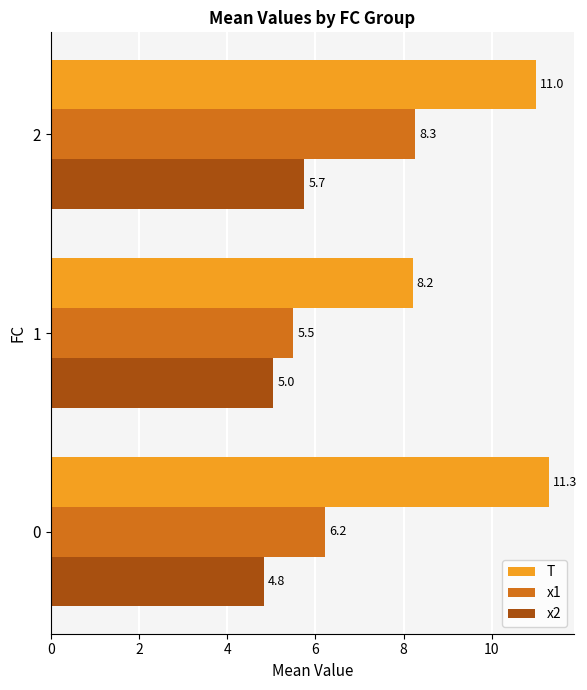

What is the lowest value of the x2 series?

4.8